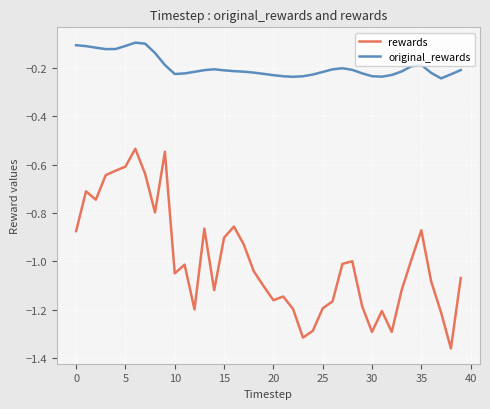

How many distinct data groups are displayed?

2